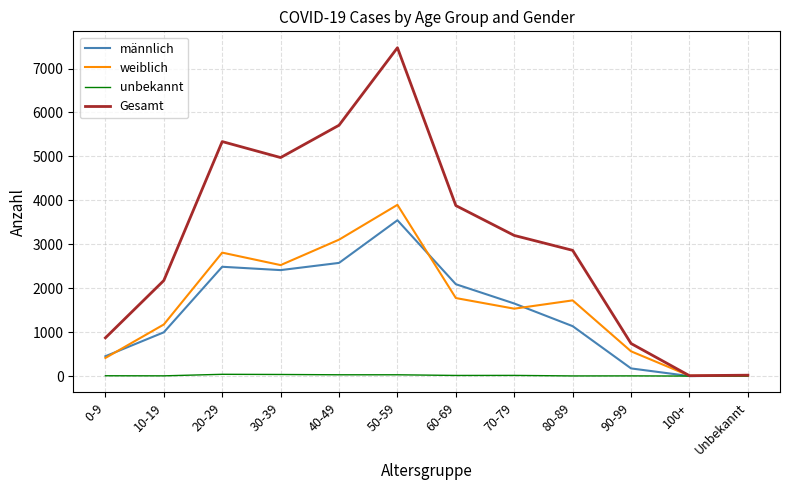

True or false: weiblich and männlich cross at least once.

True